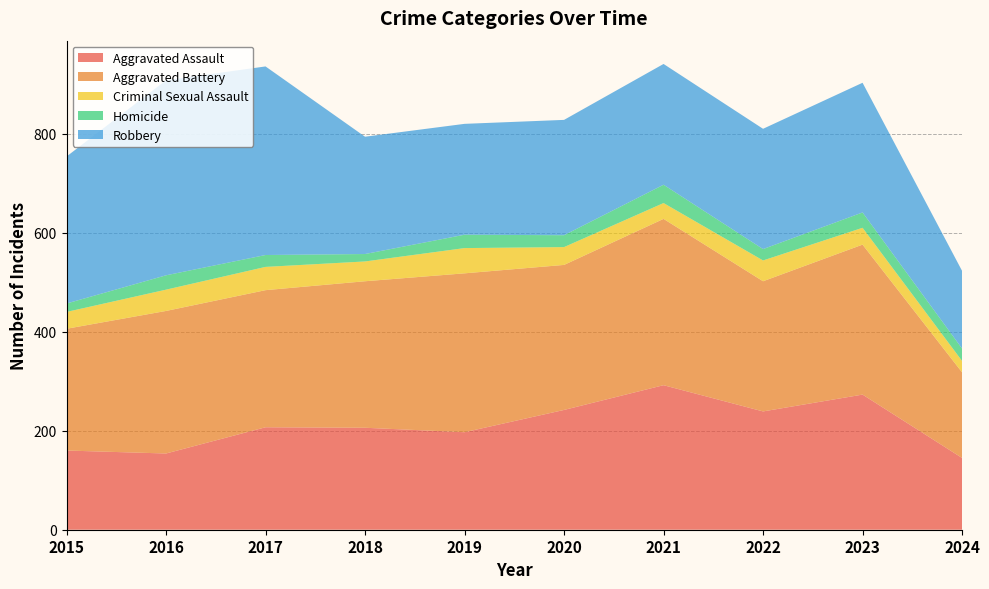

Reading left to right, what are all the values shown in this chart?

Aggravated Assault: 160	154	207	206	197	242	292	239	273	145
Aggravated Battery: 246	288	277	296	321	293	336	263	303	173
Criminal Sexual Assault: 34	43	47	40	51	36	32	42	34	23
Homicide: 17	29	24	15	27	24	37	23	31	25
Robbery: 297	394	381	237	224	233	244	243	262	157